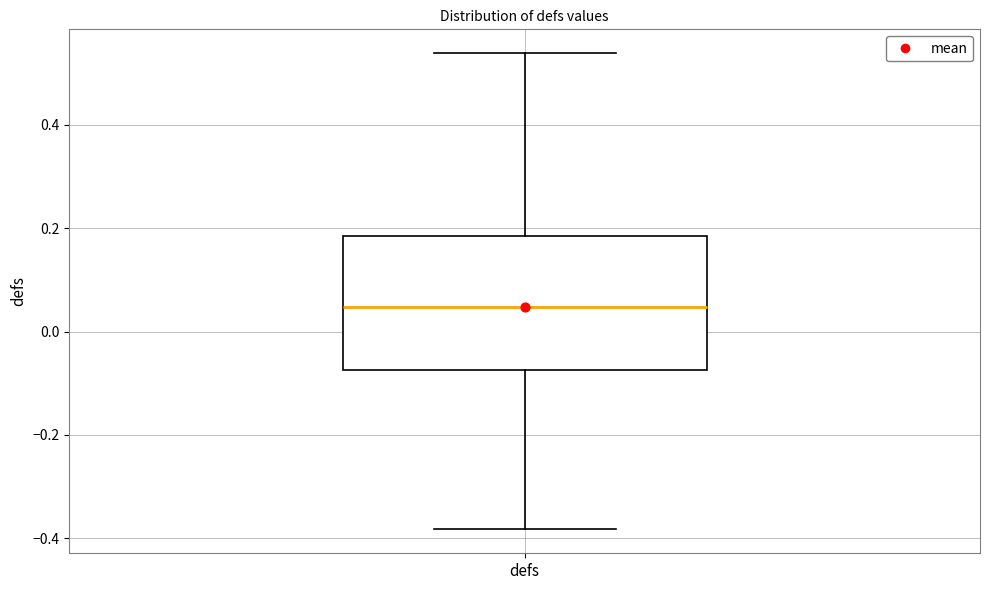

Read this box plot against the y-axis: the position of the median line, the range covered by the box, and the ends of both whiskers. The values are not printed on the chart, so give them approximately, as read against the axis.

median 0.04, box -0.08 to 0.18, whiskers -0.38 to 0.54